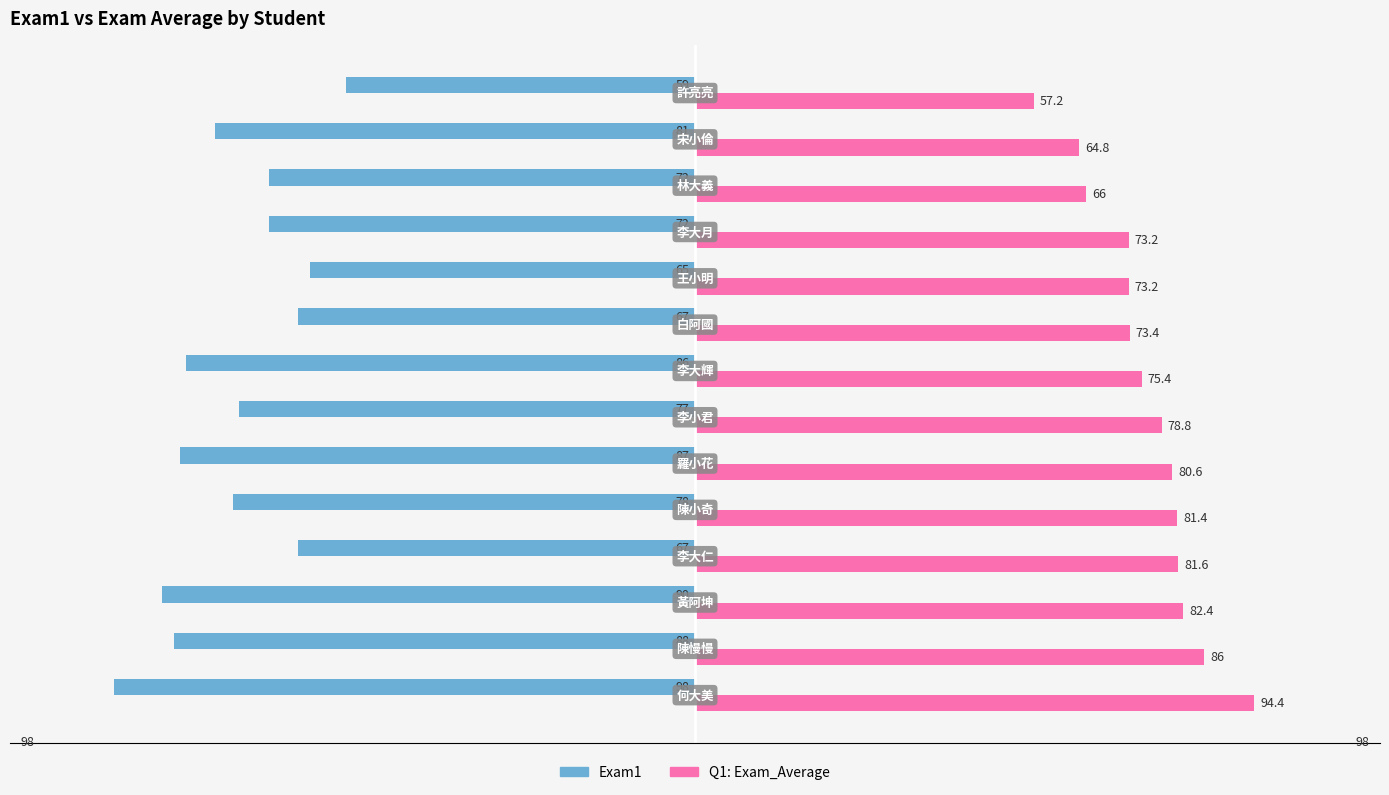

List the series in order of their overall mean, lowest first.

Exam1, Q1: Exam_Average